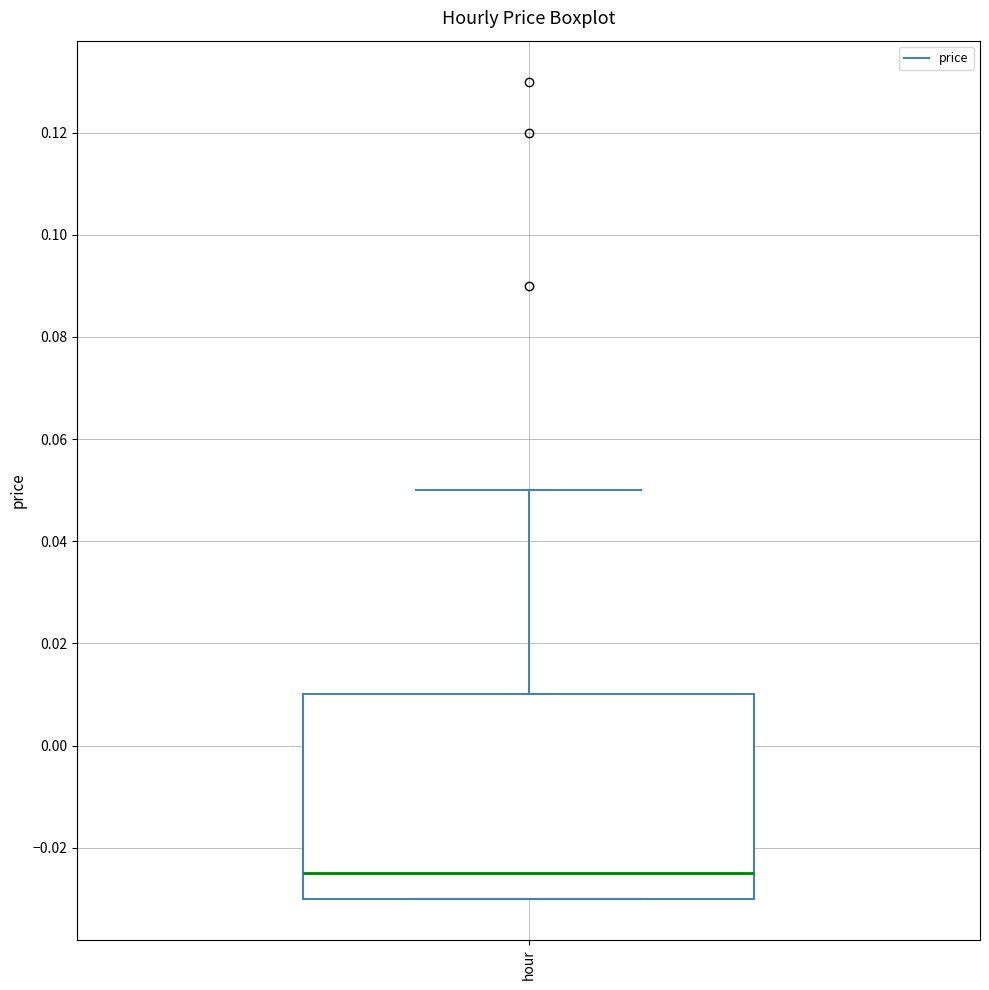

Transcribe this box plot: give where the median line is, the range the box spans, and where the two whiskers end, as read against the y-axis. The values are not printed on the chart, so give them approximately, as read against the axis.

median -0.024, box -0.030 to 0.010, whiskers -0.030 to 0.050